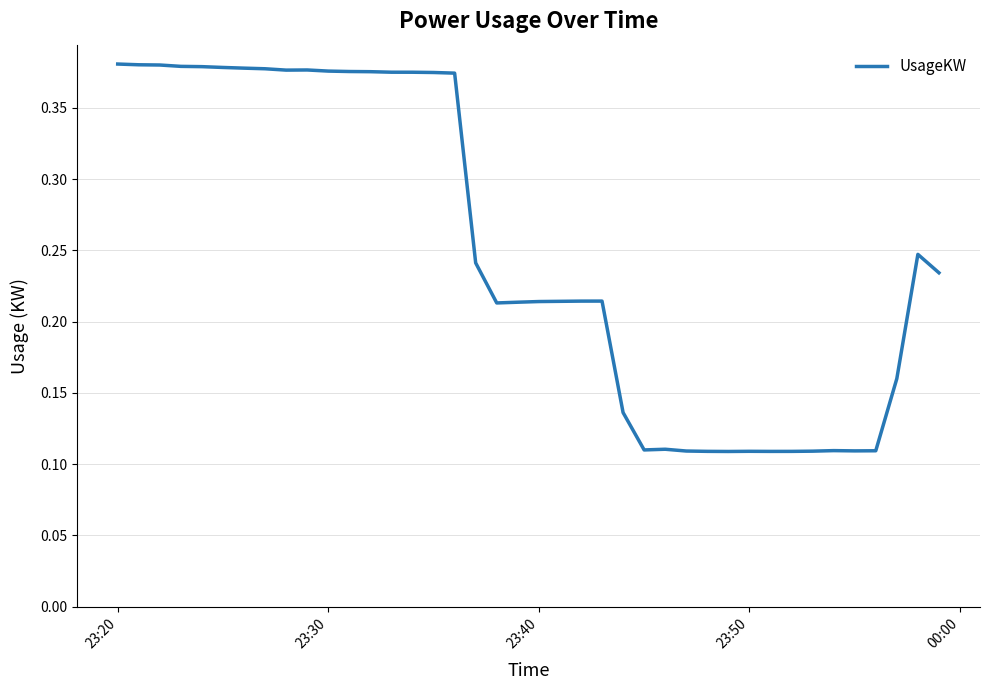

Count the values in the range 0 to 1.

40